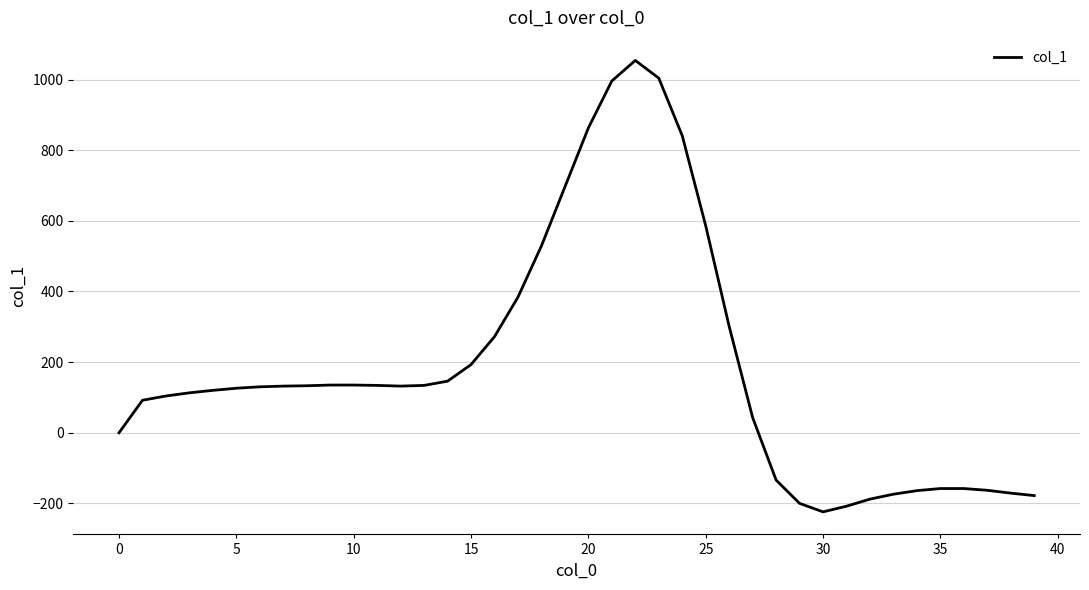

What is the maximum value shown in the chart?

1054